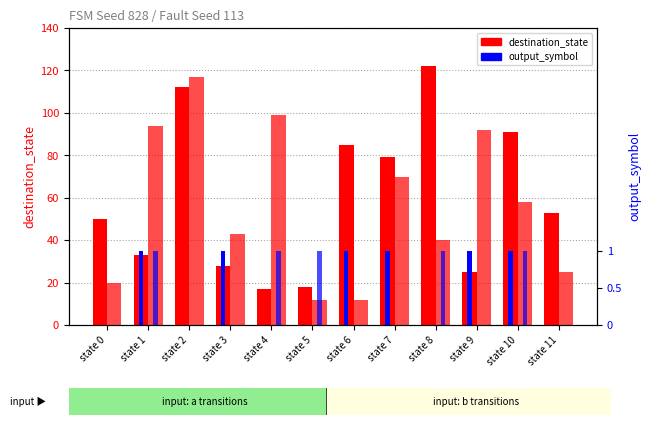

How many values in the output_symbol (input b) series exceed 0?

5